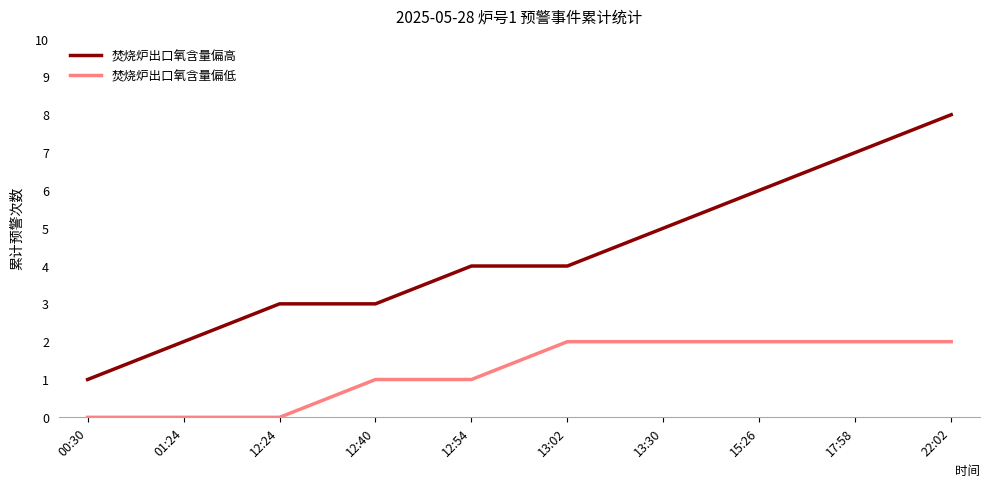

True or false: 焚烧炉出口氧含量偏低 and 焚烧炉出口氧含量偏高 cross at least once.

False